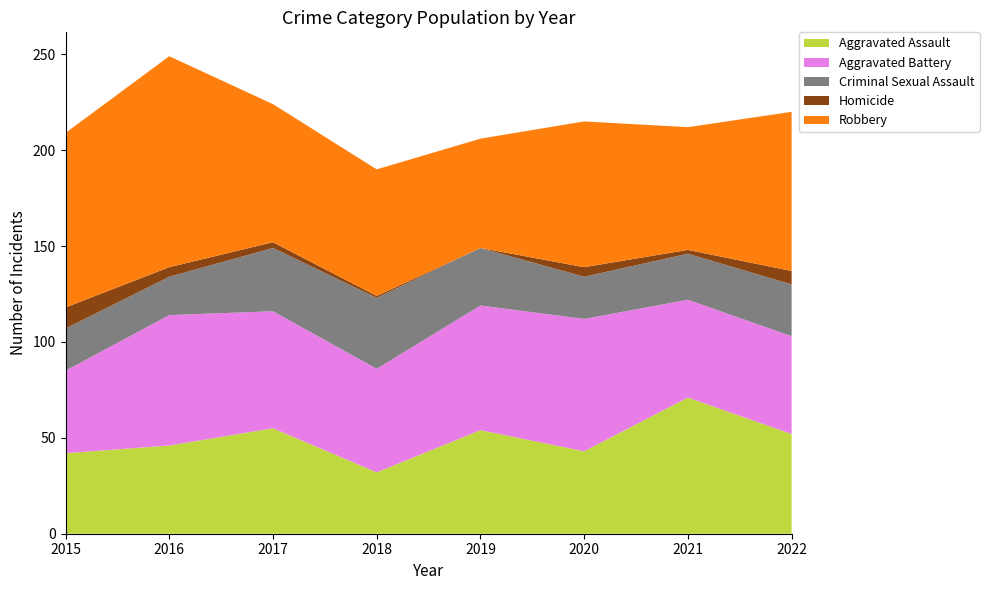

Reading left to right, extract all data points from this chart.

Aggravated Assault: 42	46	55	32	54	43	71	52
Aggravated Battery: 43	68	61	54	65	69	51	51
Criminal Sexual Assault: 22	20	33	37	30	22	24	27
Homicide: 11	5	3	1	0	5	2	7
Robbery: 91	110	72	66	57	76	64	83